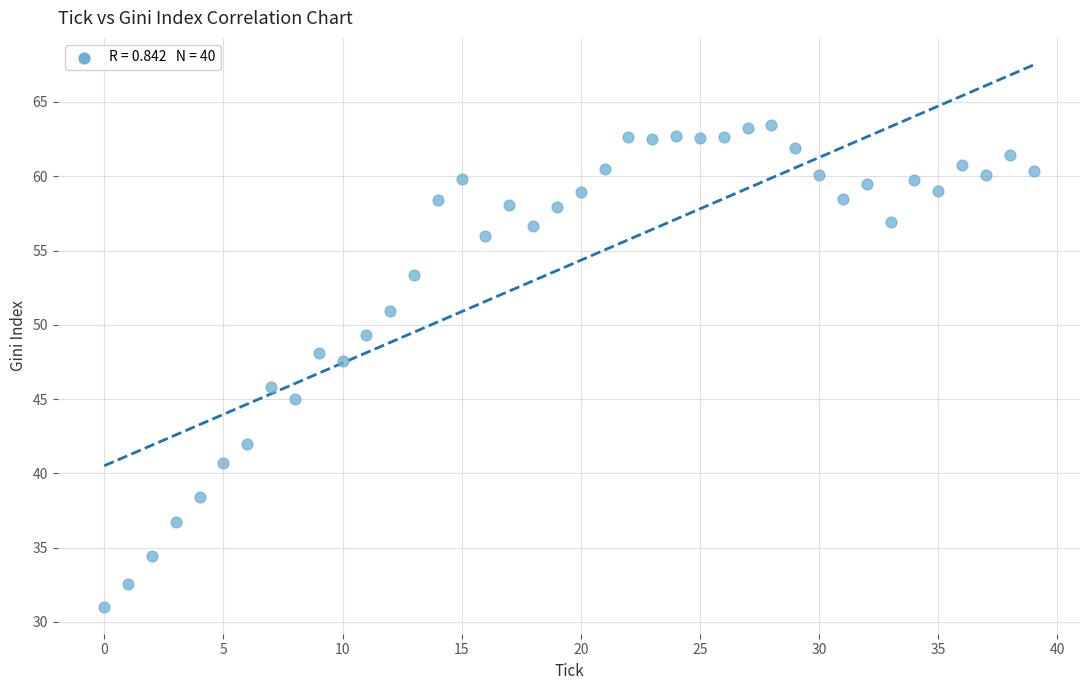

What Y value in the scatter plot is closest to 47?

47.6